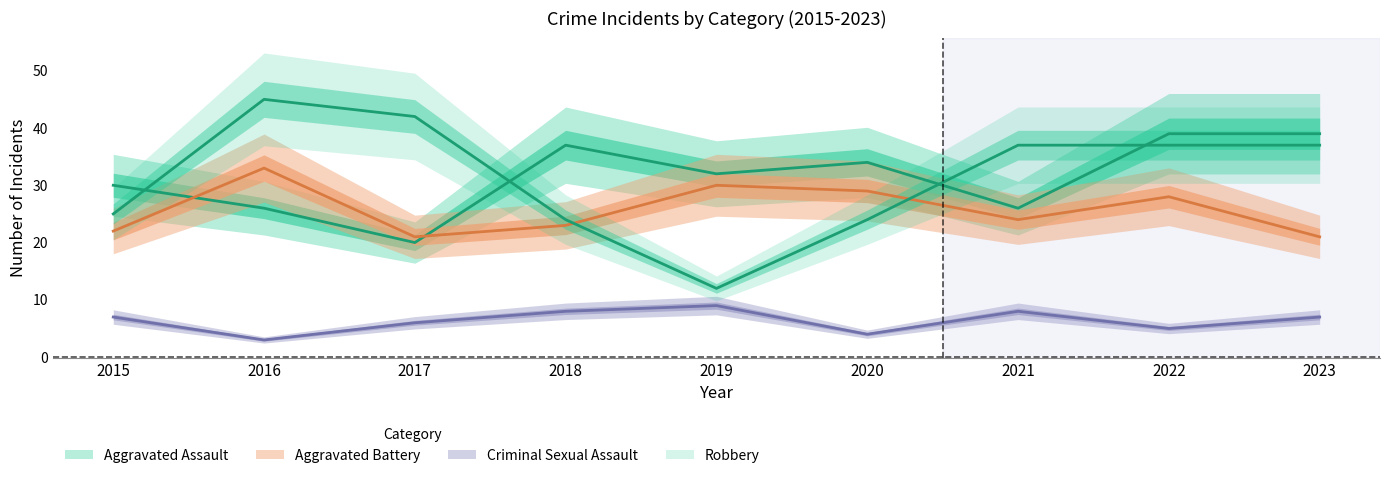

List the labels in order of Aggravated Assault value, largest first.

2022, 2023, 2018, 2020, 2019, 2015, 2016, 2021, 2017